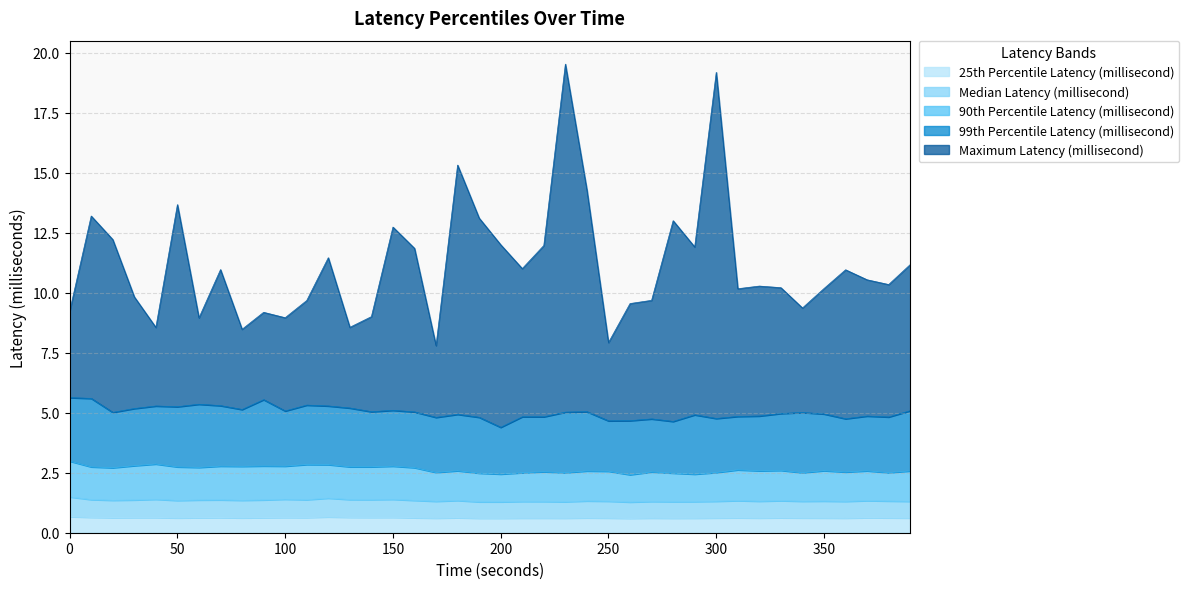

Is the value of 25th Percentile Latency (millisecond) at 170 greater than the value of 90th Percentile Latency (millisecond) at 170?

No